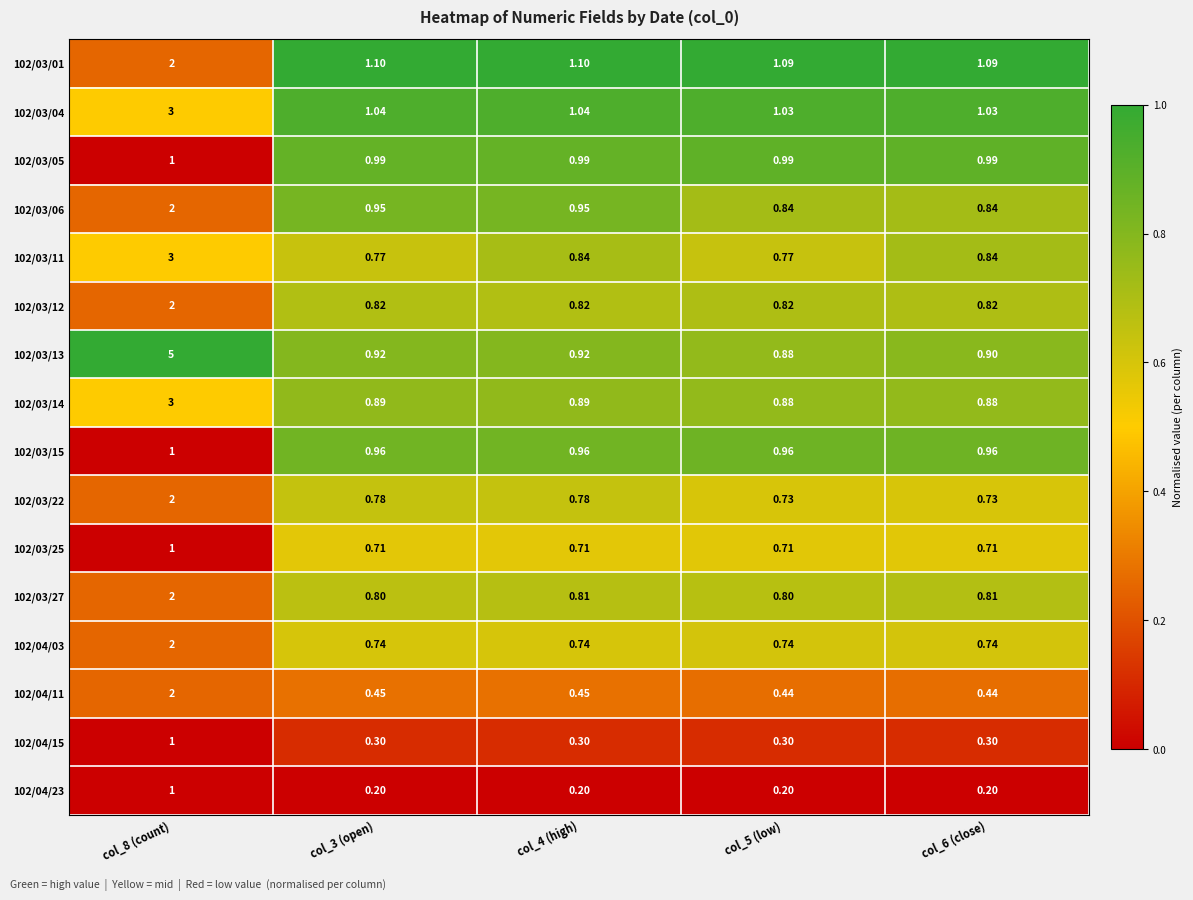

Reading right to left, transcribe all the data shown in this chart.

102/03/01: col_6 (close)=1.1	col_5 (low)=1.1	col_4 (high)=1.1	col_3 (open)=1.1	col_8 (count)=2.0
102/03/04: col_6 (close)=1.0	col_5 (low)=1.0	col_4 (high)=1.0	col_3 (open)=1.0	col_8 (count)=3.0
102/03/05: col_6 (close)=1.0	col_5 (low)=1.0	col_4 (high)=1.0	col_3 (open)=1.0	col_8 (count)=1.0
102/03/06: col_6 (close)=0.8	col_5 (low)=0.8	col_4 (high)=0.9	col_3 (open)=0.9	col_8 (count)=2.0
102/03/11: col_6 (close)=0.8	col_5 (low)=0.8	col_4 (high)=0.8	col_3 (open)=0.8	col_8 (count)=3.0
102/03/12: col_6 (close)=0.8	col_5 (low)=0.8	col_4 (high)=0.8	col_3 (open)=0.8	col_8 (count)=2.0
102/03/13: col_6 (close)=0.9	col_5 (low)=0.9	col_4 (high)=0.9	col_3 (open)=0.9	col_8 (count)=5.0
102/03/14: col_6 (close)=0.9	col_5 (low)=0.9	col_4 (high)=0.9	col_3 (open)=0.9	col_8 (count)=3.0
102/03/15: col_6 (close)=1.0	col_5 (low)=1.0	col_4 (high)=1.0	col_3 (open)=1.0	col_8 (count)=1.0
102/03/22: col_6 (close)=0.7	col_5 (low)=0.7	col_4 (high)=0.8	col_3 (open)=0.8	col_8 (count)=2.0
102/03/25: col_6 (close)=0.7	col_5 (low)=0.7	col_4 (high)=0.7	col_3 (open)=0.7	col_8 (count)=1.0
102/03/27: col_6 (close)=0.8	col_5 (low)=0.8	col_4 (high)=0.8	col_3 (open)=0.8	col_8 (count)=2.0
102/04/03: col_6 (close)=0.7	col_5 (low)=0.7	col_4 (high)=0.7	col_3 (open)=0.7	col_8 (count)=2.0
102/04/11: col_6 (close)=0.4	col_5 (low)=0.4	col_4 (high)=0.5	col_3 (open)=0.5	col_8 (count)=2.0
102/04/15: col_6 (close)=0.3	col_5 (low)=0.3	col_4 (high)=0.3	col_3 (open)=0.3	col_8 (count)=1.0
102/04/23: col_6 (close)=0.2	col_5 (low)=0.2	col_4 (high)=0.2	col_3 (open)=0.2	col_8 (count)=1.0